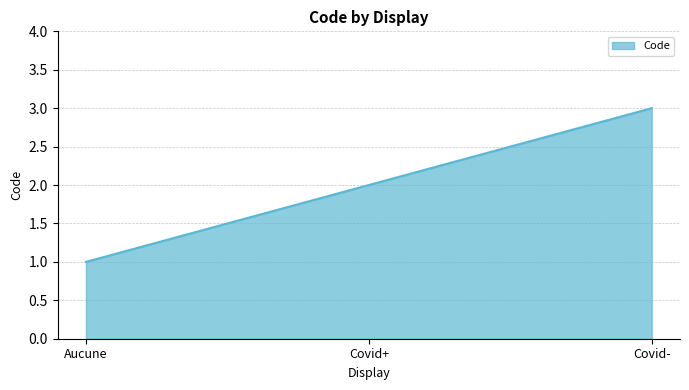

Rank the categories by value from highest to lowest.

Covid-, Covid+, Aucune